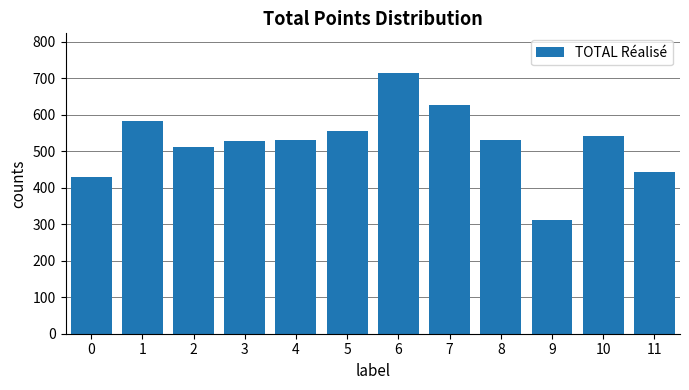

Approximately how many times larger is the value at 10 compared to 3?

1.0